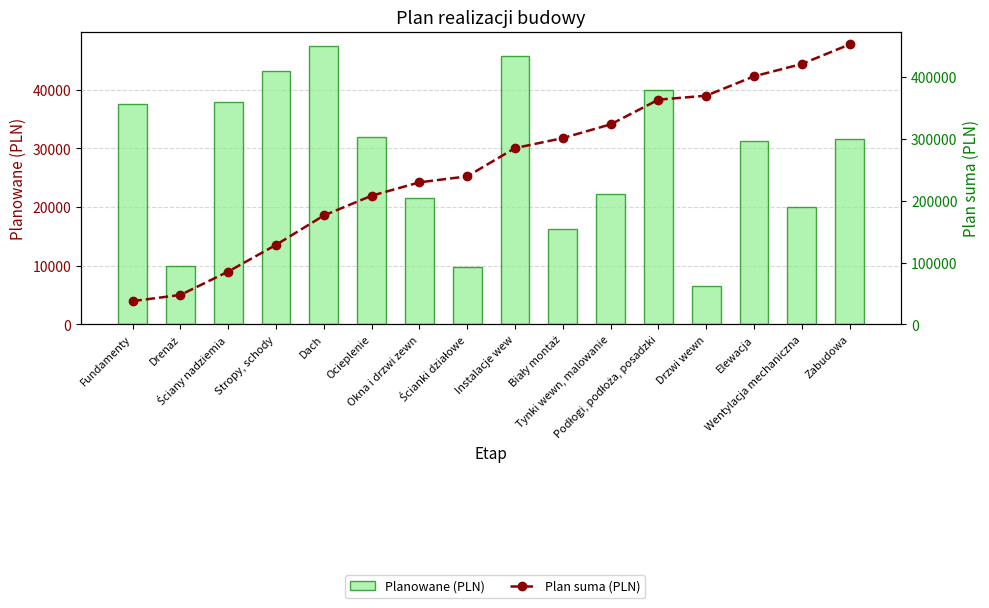

Reading left to right, what are all the values shown in this chart?

Planowane (PLN): Fundamenty=37600	Drenaż=10000	Ściany nadziemia=37800	Stropy, schody=43200	Dach=47500	Ocieplenie=32000	Okna i drzwi zewn=21600	Ścianki działowe=9700	Instalacje wew=45700	Biały montaż=16200	Tynki wewn, malowanie=22200	Podłogi, podłoża, posadzki=39900	Drzwi wewn=6500	Elewacja=31300	Wentylacja mechaniczna=20000	Zabudowa=31600
Plan suma (PLN): Fundamenty=37600	Drenaż=47600	Ściany nadziemia=85400	Stropy, schody=128600	Dach=176100	Ocieplenie=208100	Okna i drzwi zewn=229700	Ścianki działowe=239400	Instalacje wew=285100	Biały montaż=301300	Tynki wewn, malowanie=323500	Podłogi, podłoża, posadzki=363400	Drzwi wewn=369900	Elewacja=401200	Wentylacja mechaniczna=421200	Zabudowa=452800